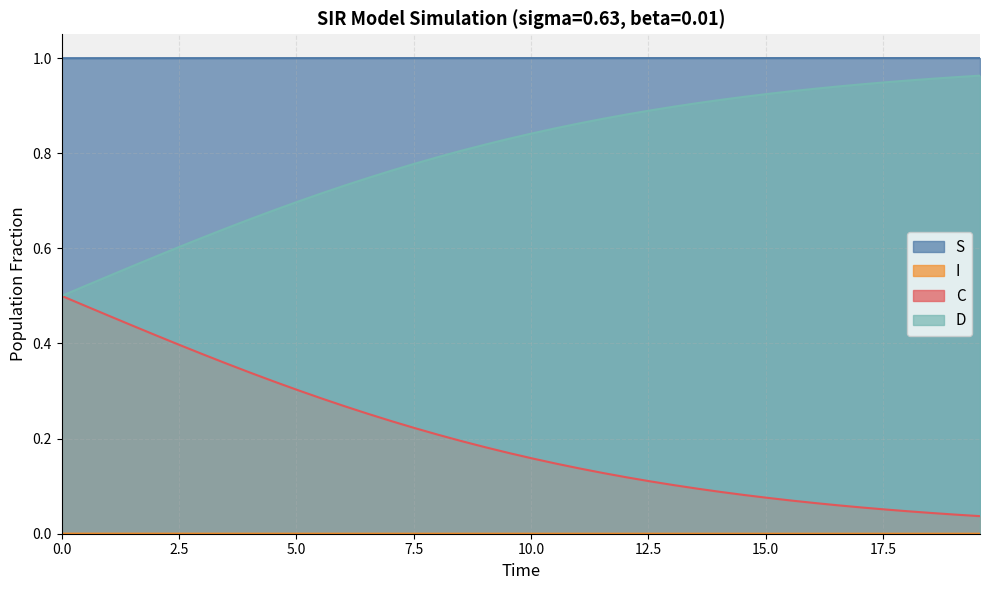

How many lines are shown in the chart?

4